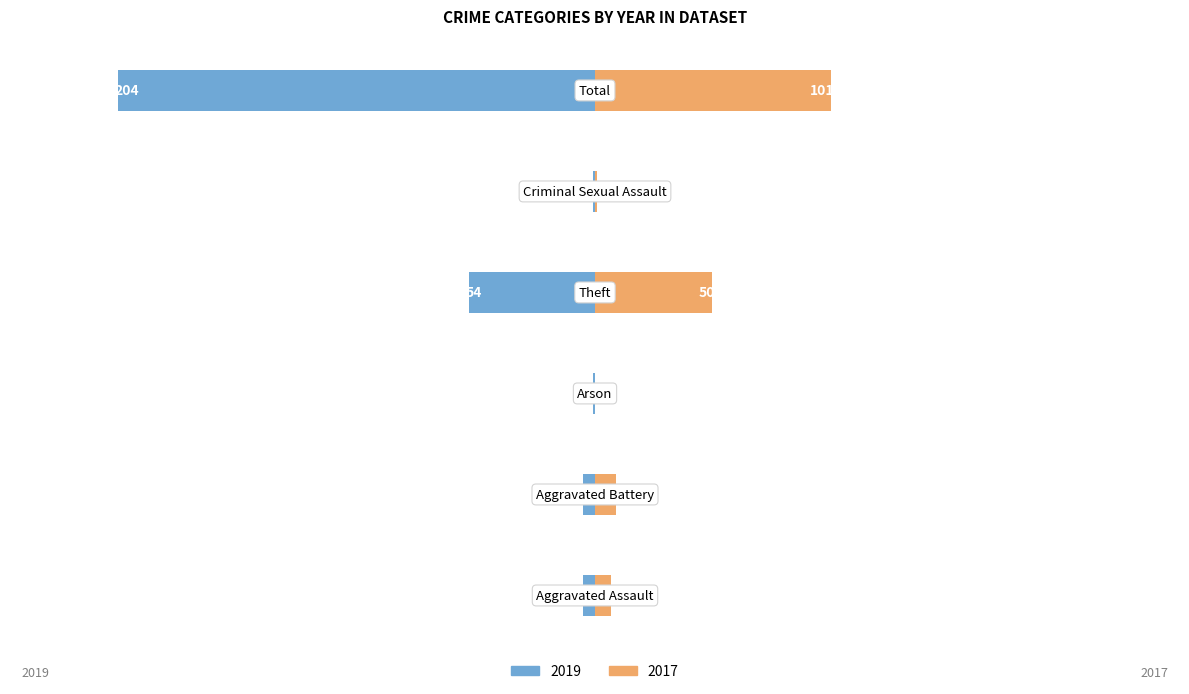

True or false: 2017 has a value of 7 at Aggravated Assault.

True